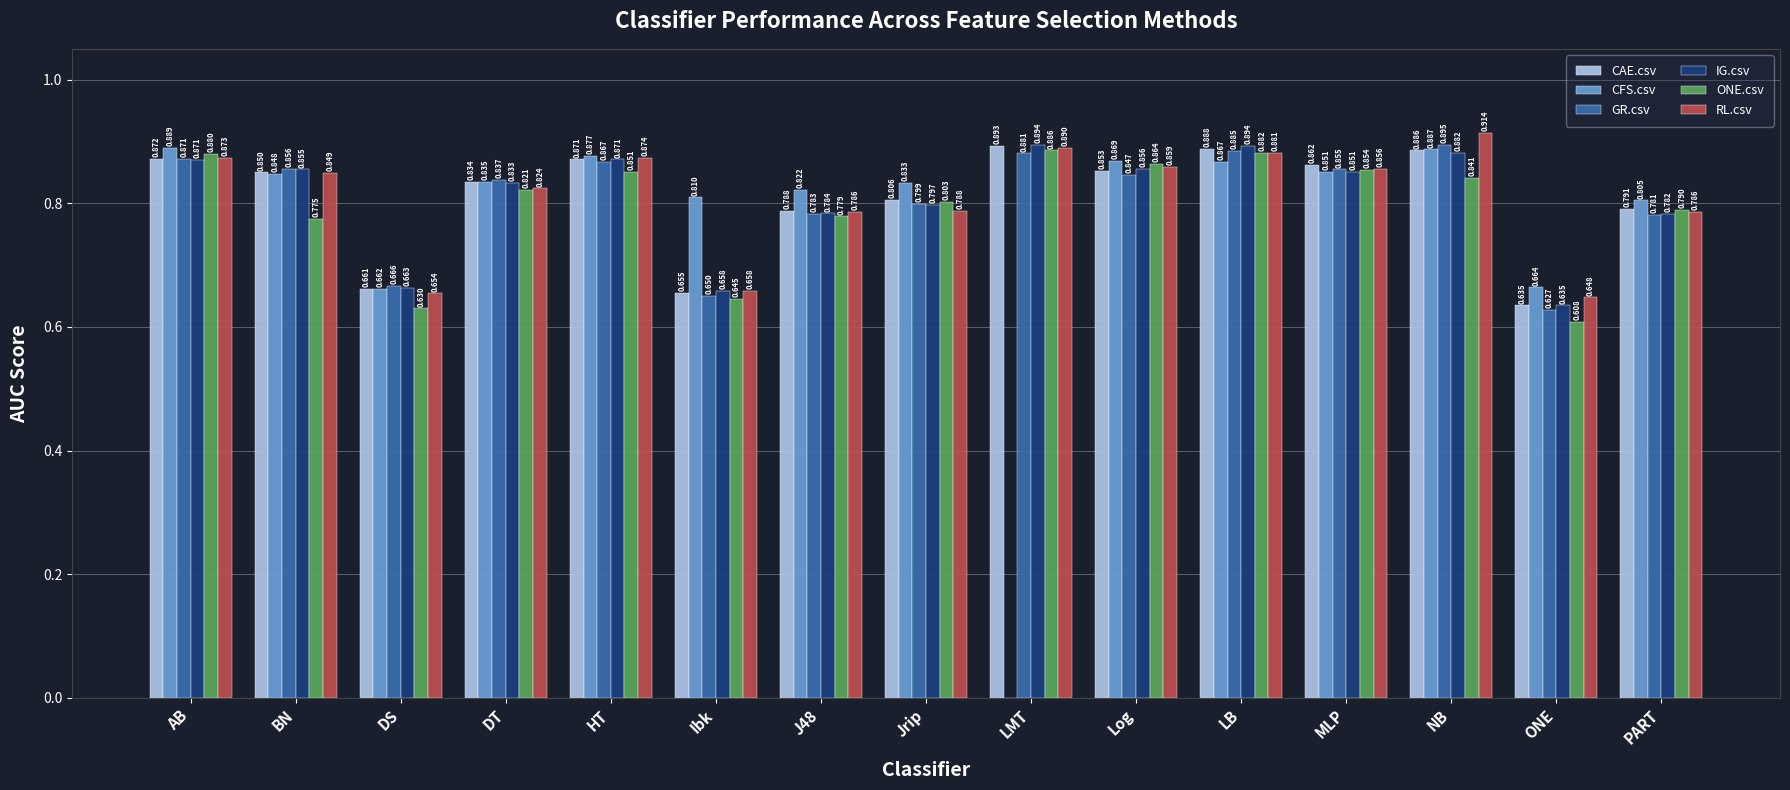

True or false: CFS.csv has a value of 0.5 at J48.

False